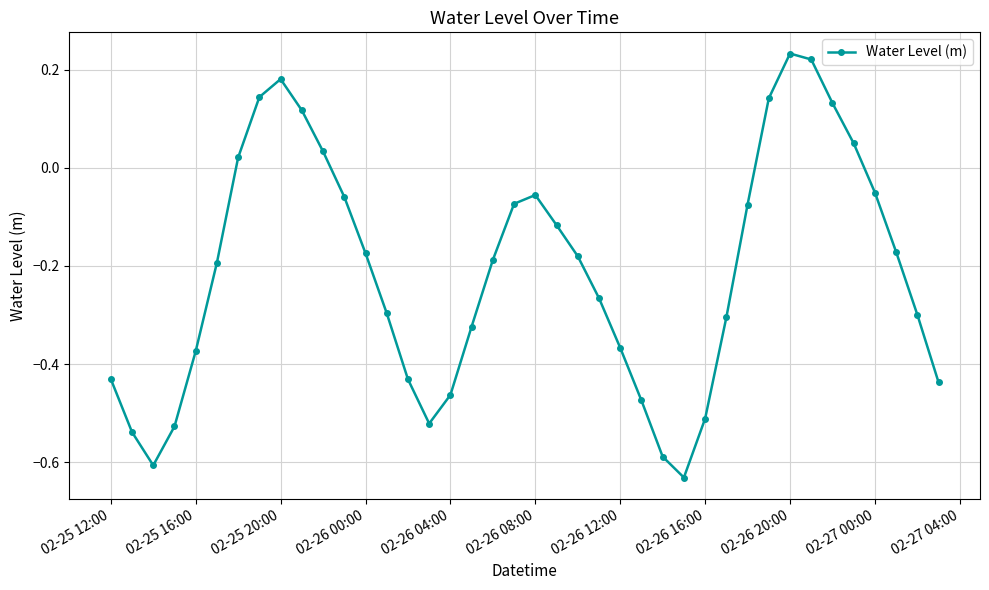

True or false: there are more than 0 points higher than both neighbors.

True